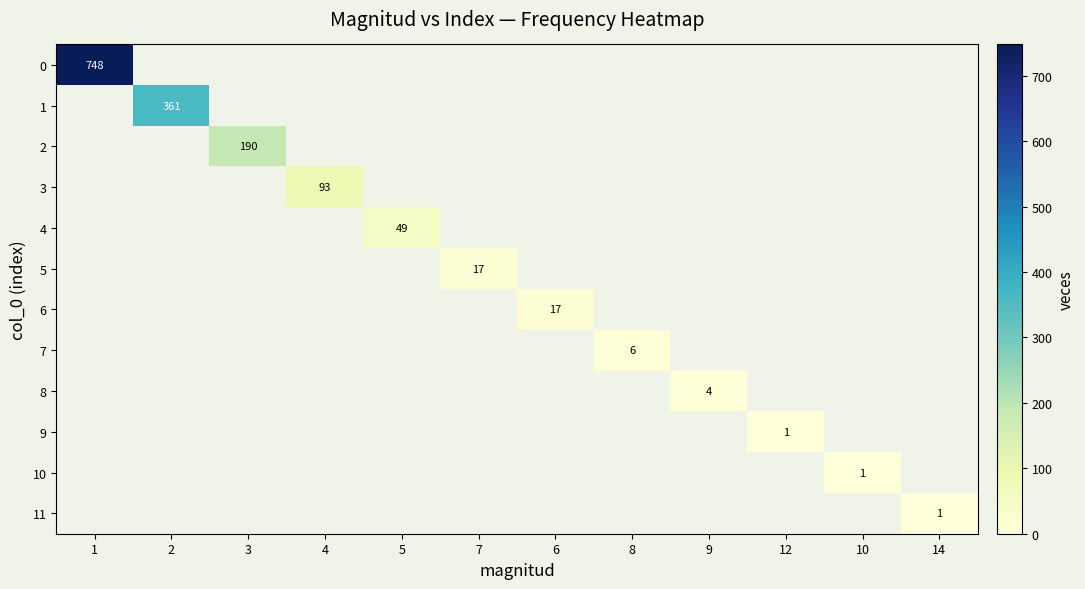

Is it true that 8 equals 7 at 9?

False